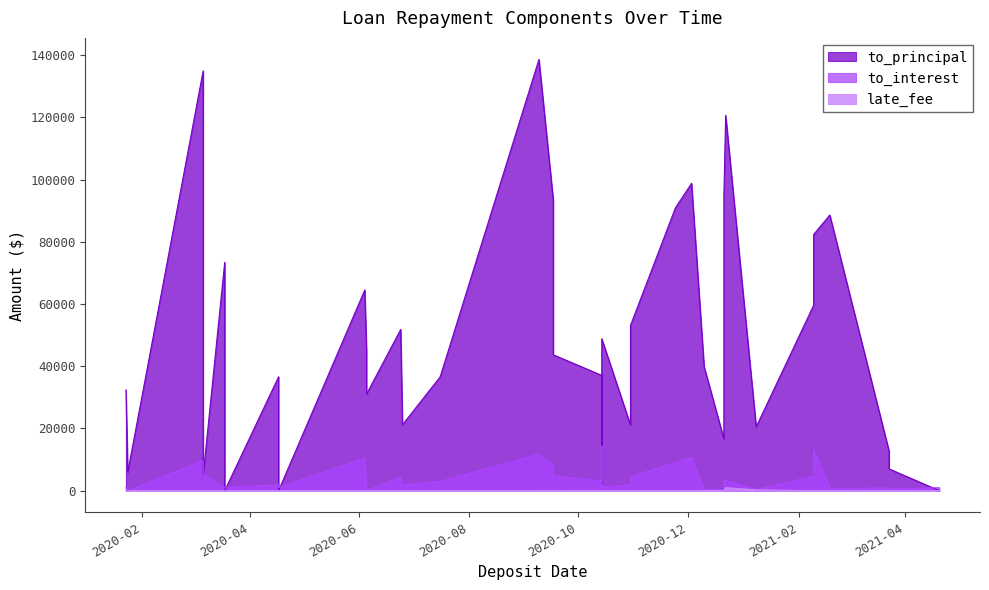

What is the sum of all to_interest values?

142854.2